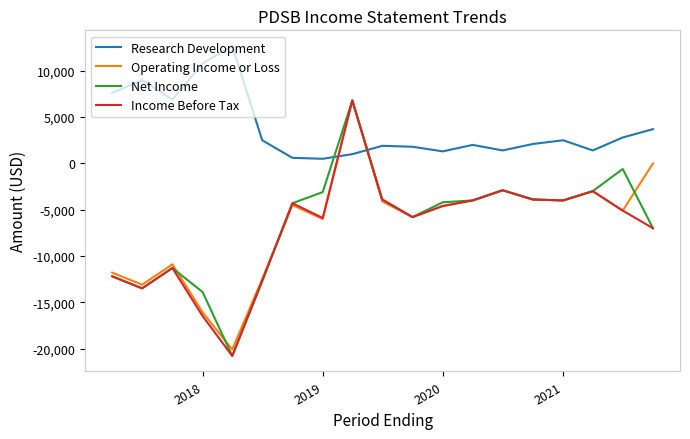

Which series has the largest total across all categories?

Research Development